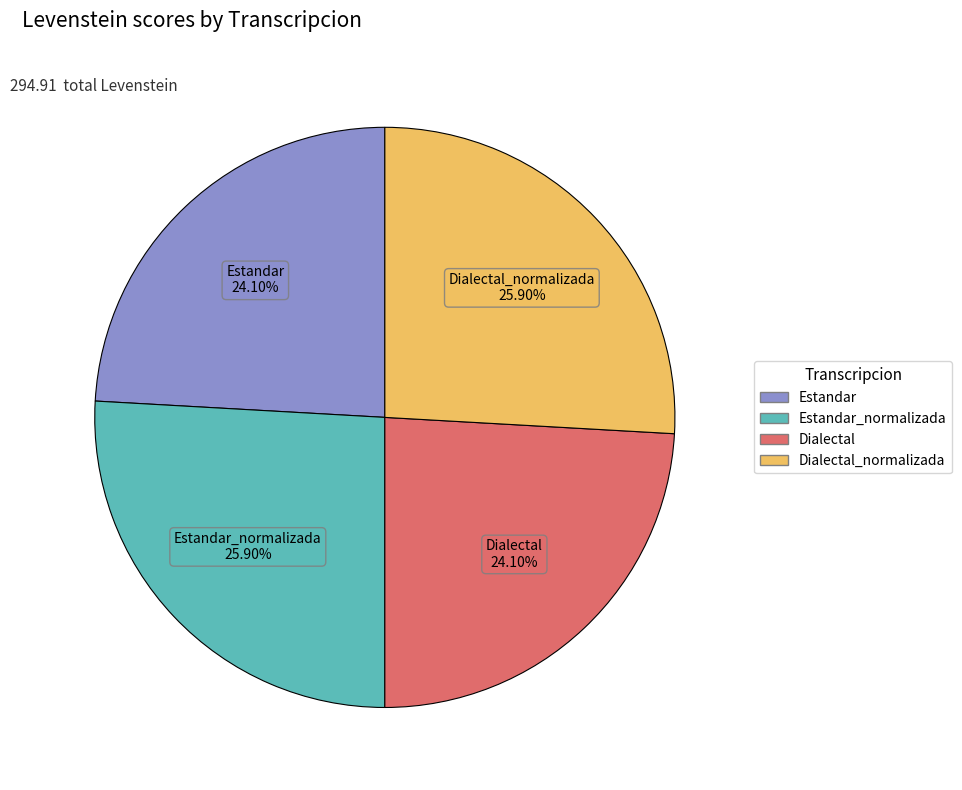

Is there any slice that represents more than half of the pie?

No